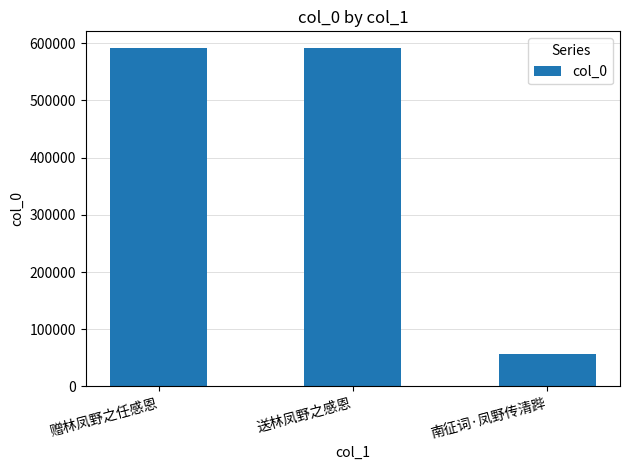

Between 南征词·凤野传清跸 and 送林凤野之感恩, which is larger?

送林凤野之感恩